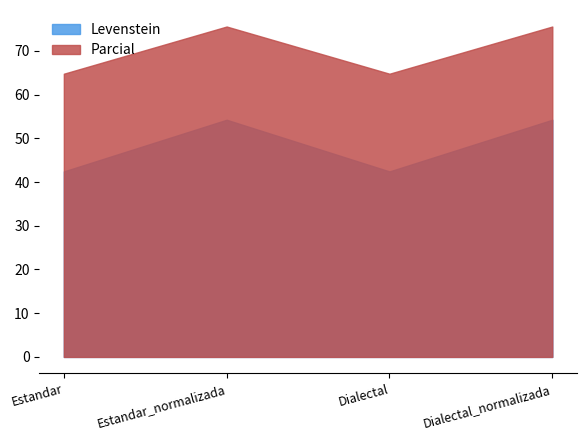

Where does the Levenstein series first go above 54?

Estandar_normalizada